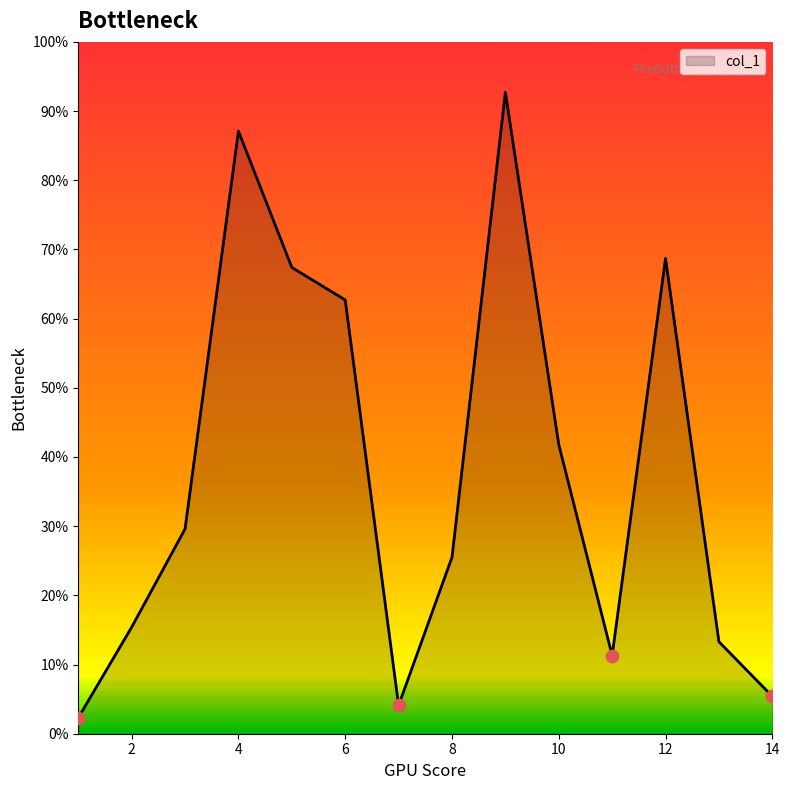

What is the difference between the maximum and minimum values?

90.4